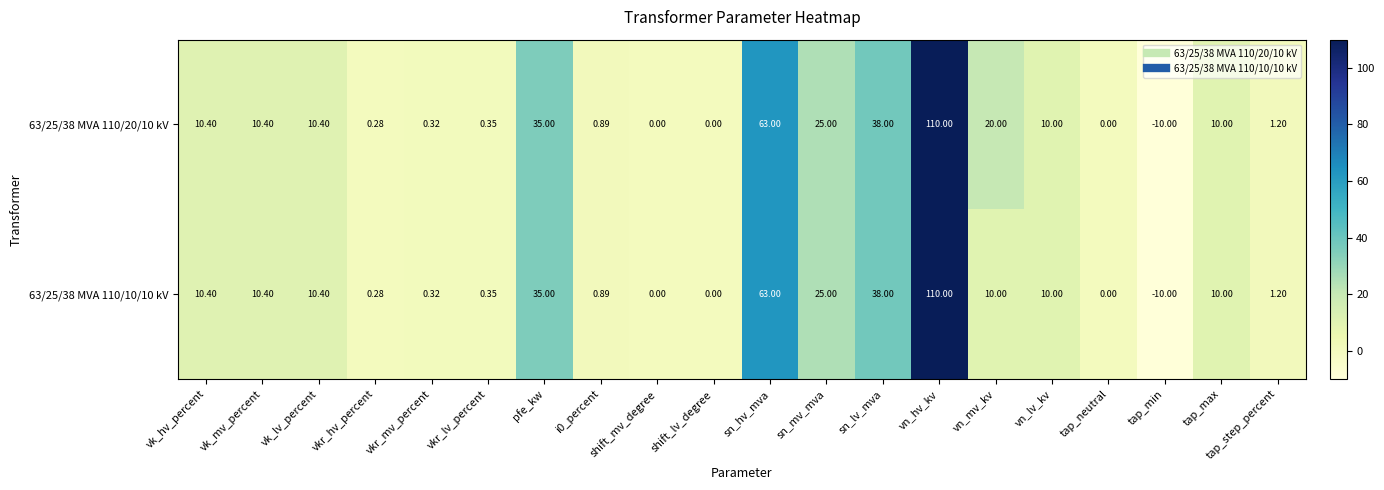

Which label corresponds to the smallest value in the chart?

tap_min